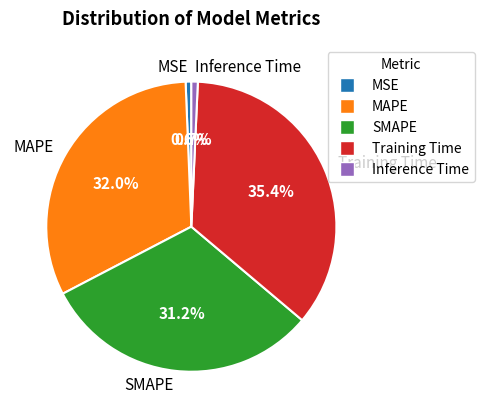

Count the number of slices in the pie.

5